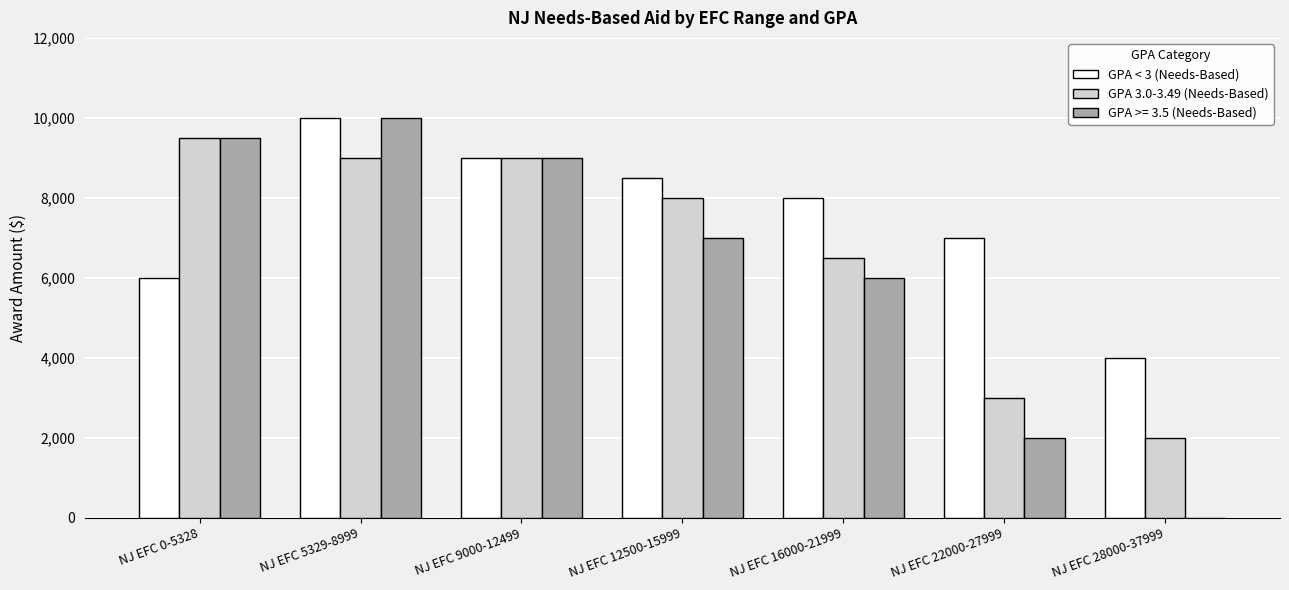

Which category has the highest value across all series?

NJ EFC 5329-8999